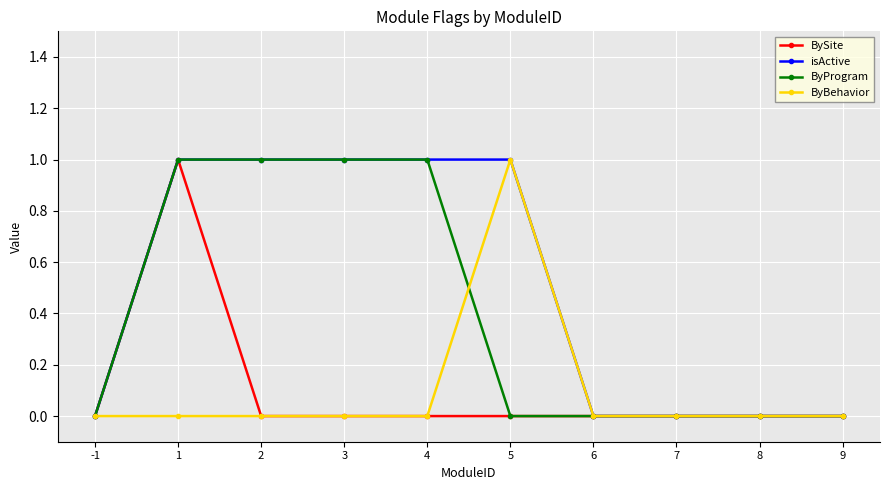

Which series has the largest total across all categories?

isActive